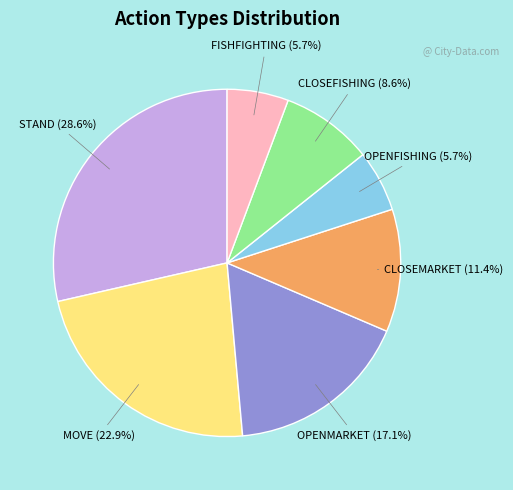

Is there a majority slice in this chart?

No